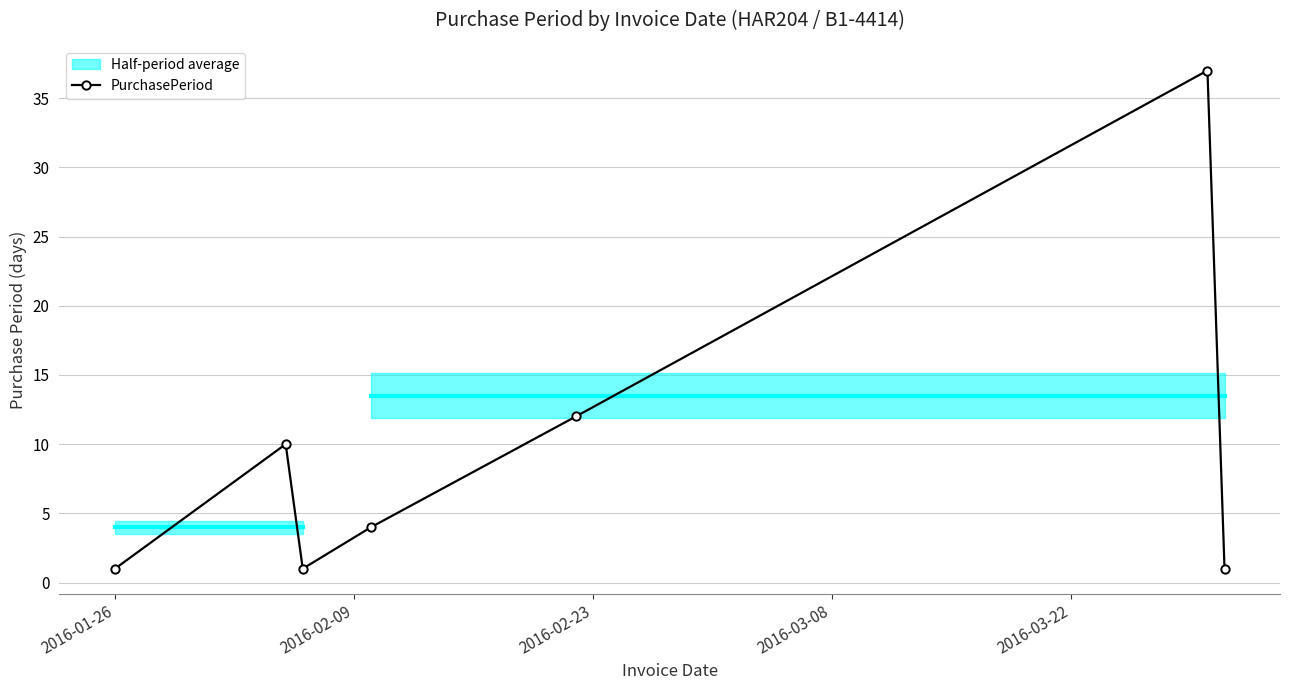

In PurchasePeriod, how many points are lower than both neighbors (excluding endpoints)?

1